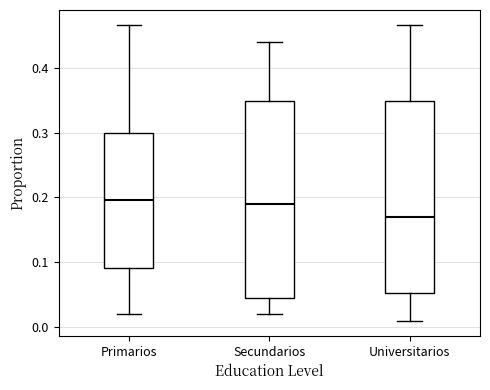

Which box has the lowest median line?

Universitarios